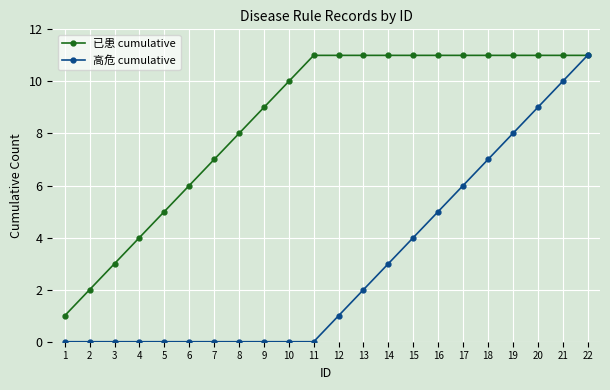

What are all the series names shown in the legend?

已患 cumulative, 高危 cumulative